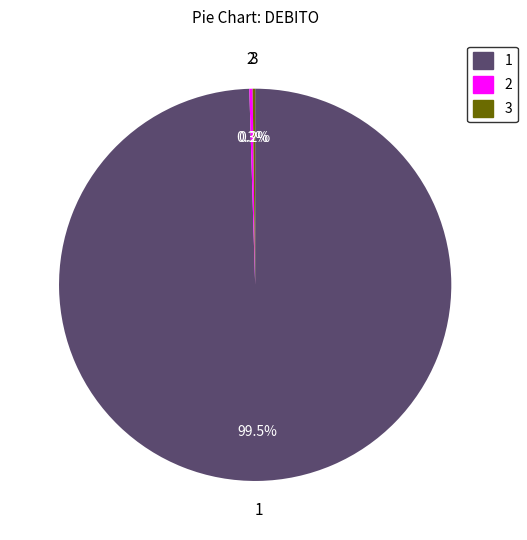

Which category accounts for the majority?

1